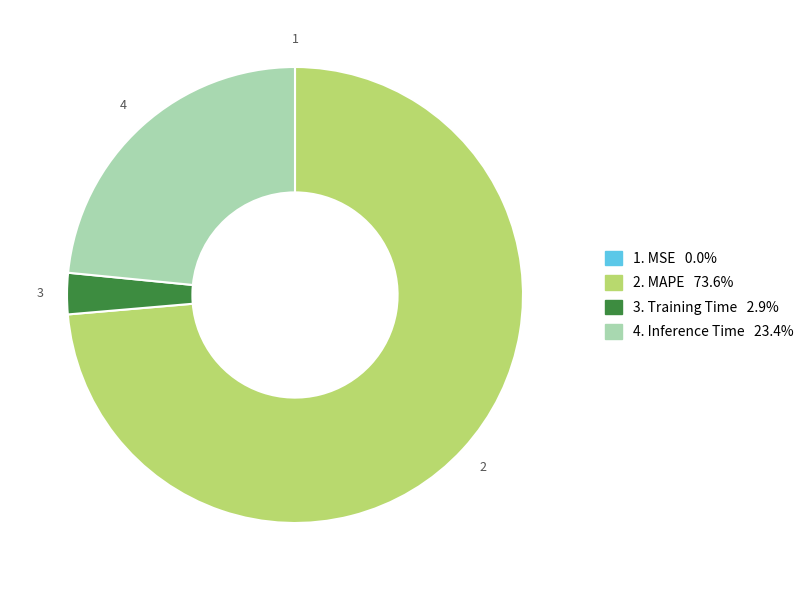

Does any single category account for the majority?

Yes